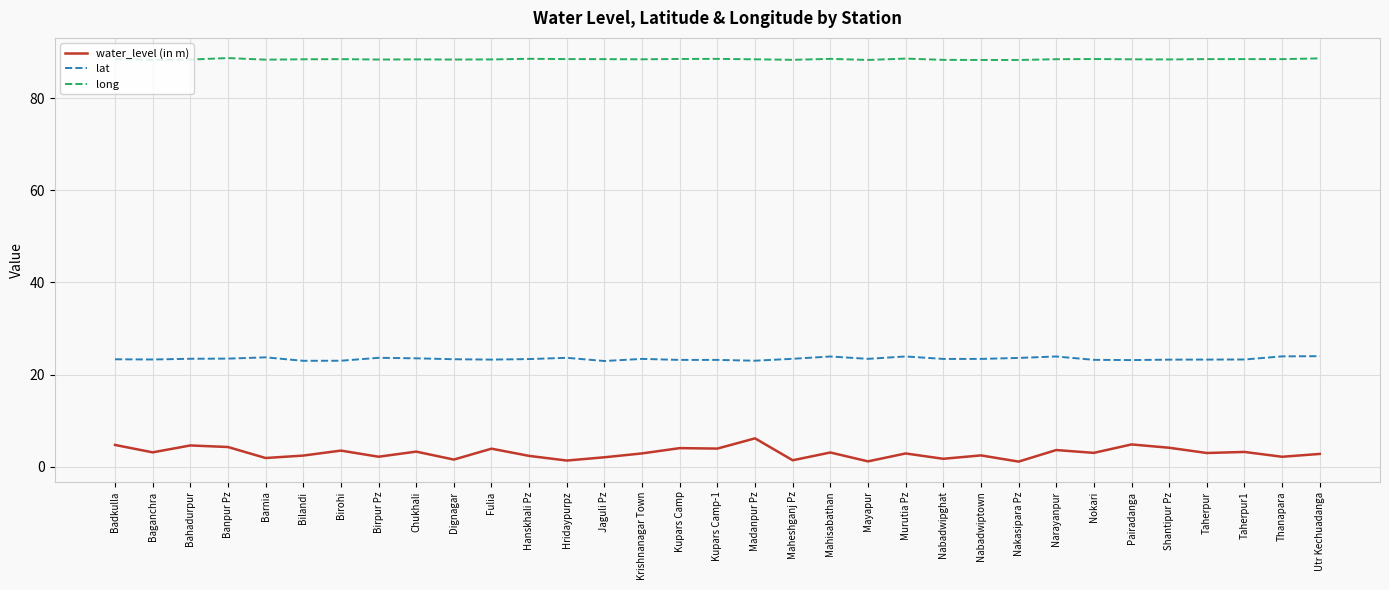

Which series has the largest range (max minus min)?

water_level (in m)